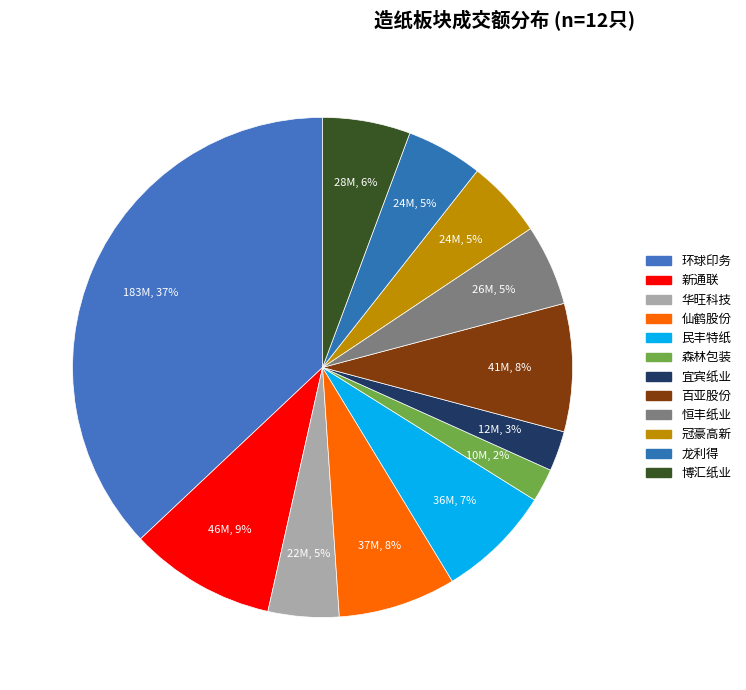

How many segments does this pie chart have?

12